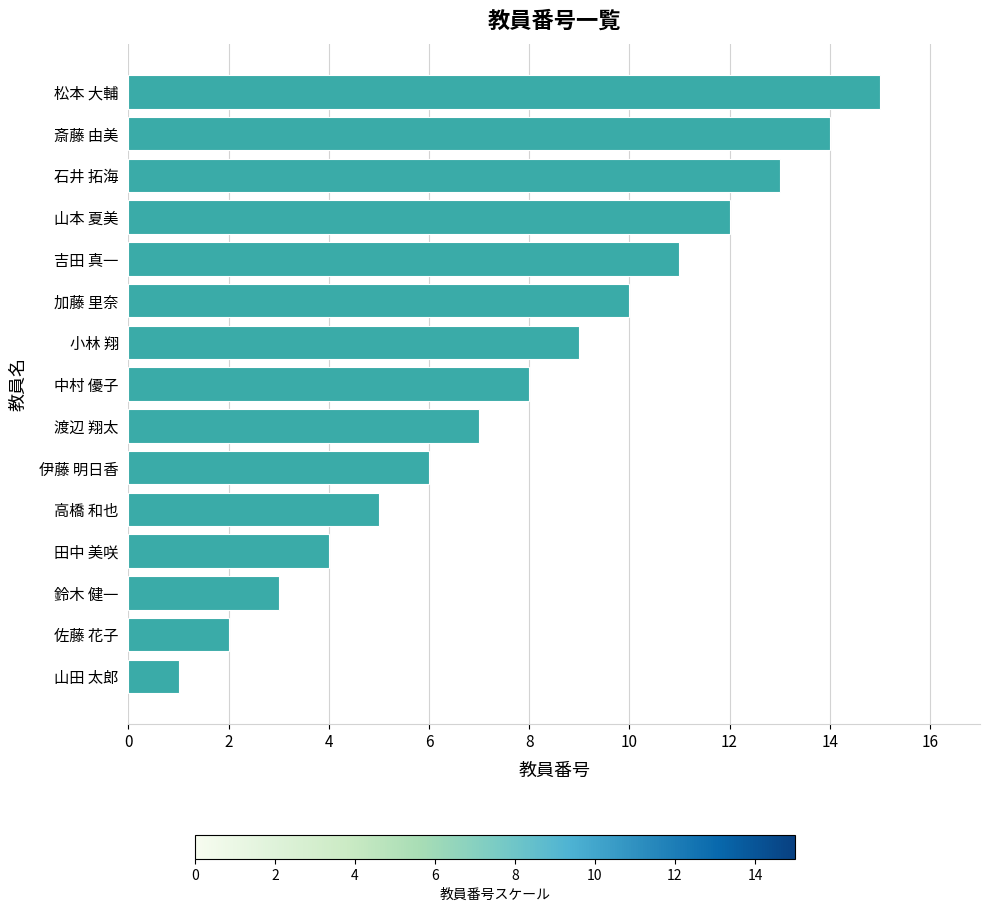

What is the average value?

8